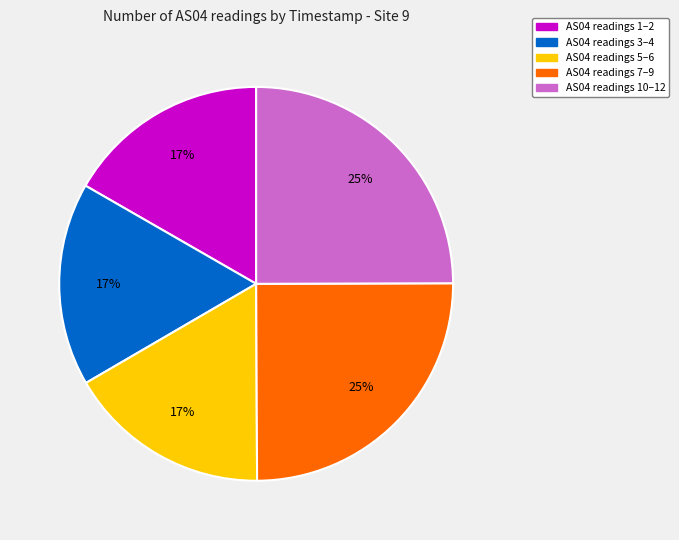

Is there any slice that represents more than half of the pie?

No